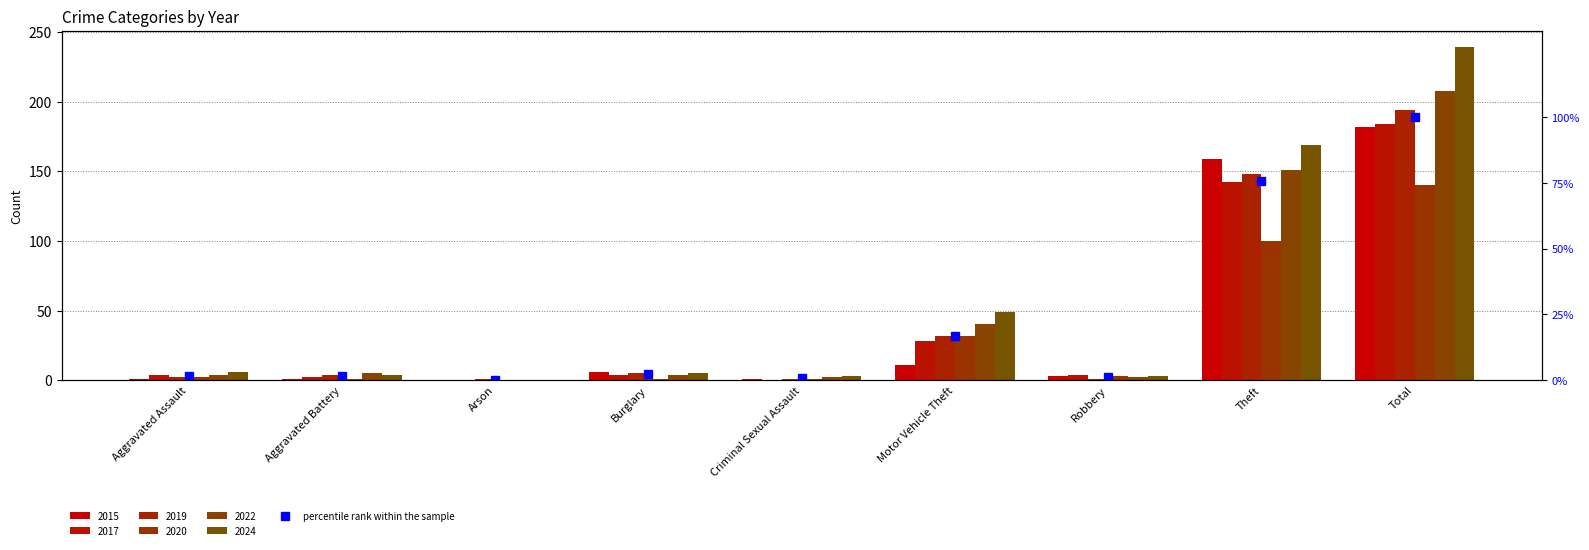

What is the label of the 7th bar from the left?

Robbery